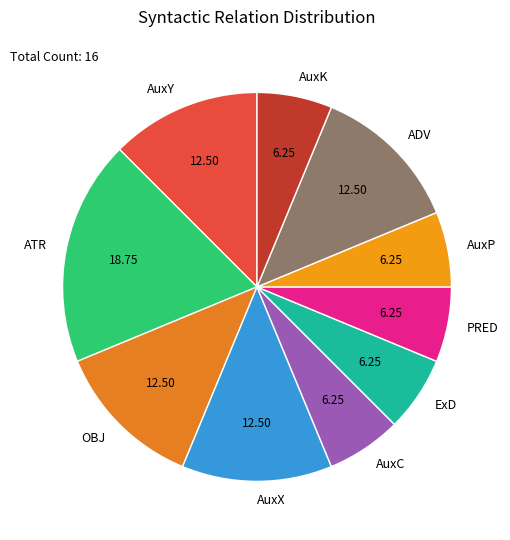

What is the largest slice in the pie chart?

ATR